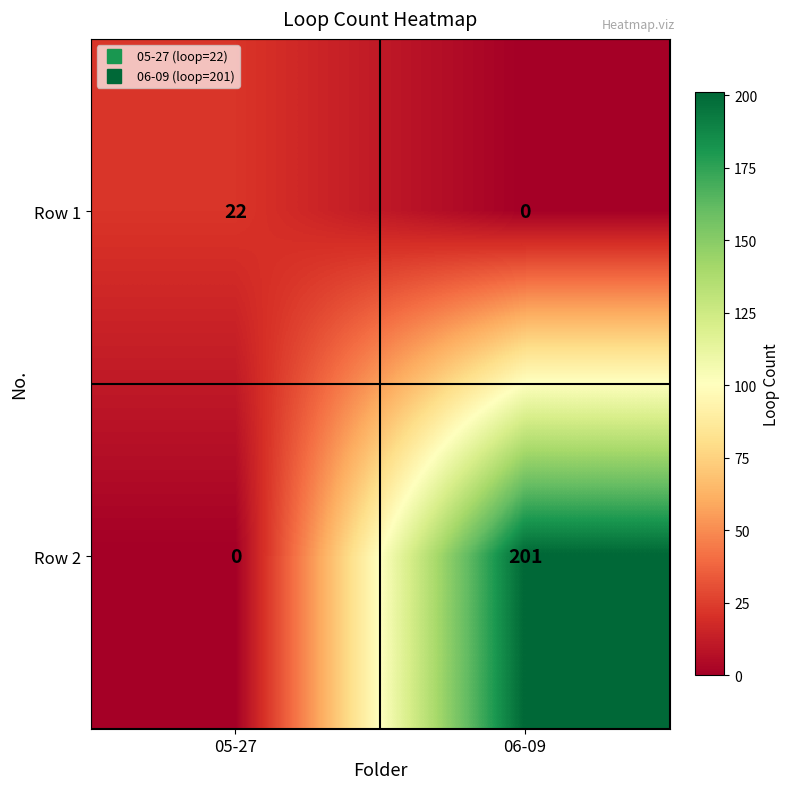

What is the sum of all Row 1 values?

22